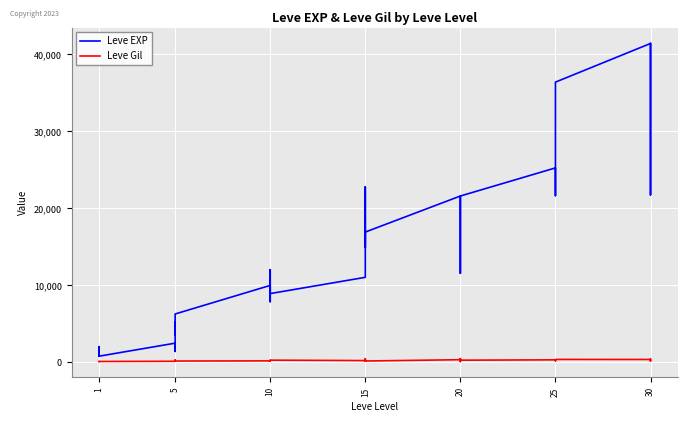

What is the sum of all Leve Gil values?

7195